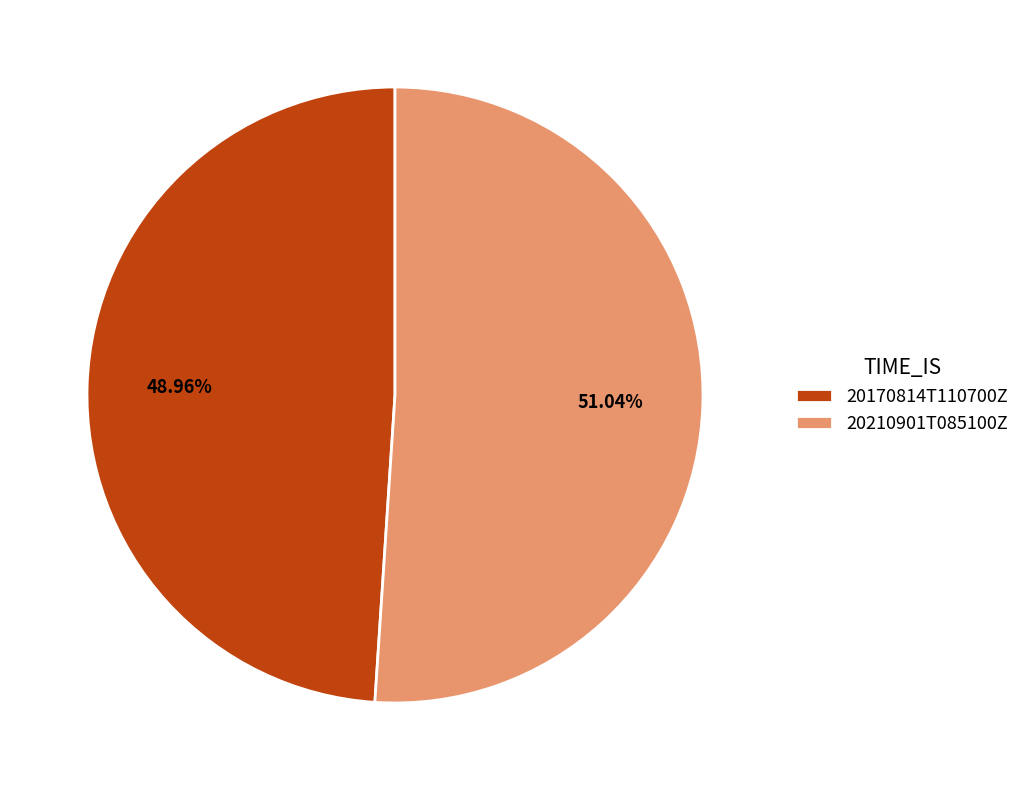

True or false: 20170814T110700Z accounts for 49% of the total.

True